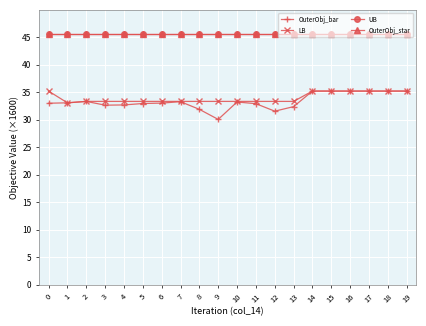

Which series changed the most between 9 and 16?

OuterObj_bar